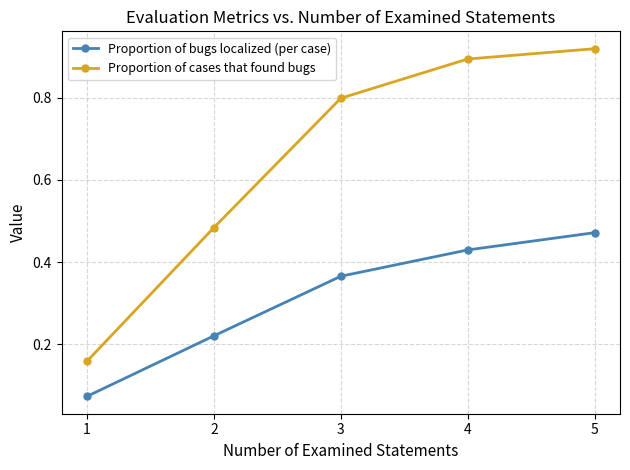

Between 1 and 2, which series saw the biggest shift?

Proportion of cases that found bugs